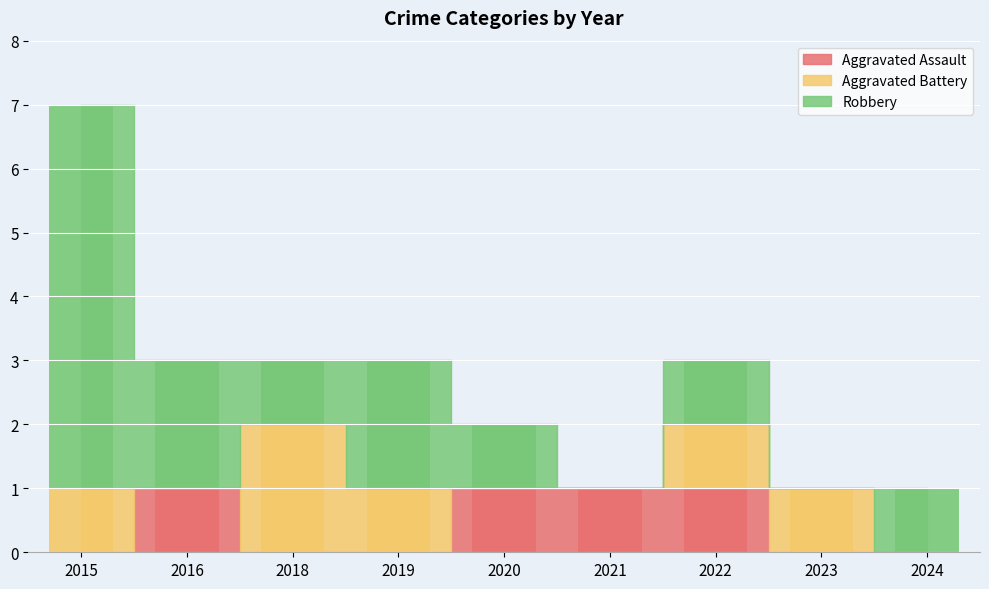

What is the difference between the maximum and minimum values in the Robbery series?

6